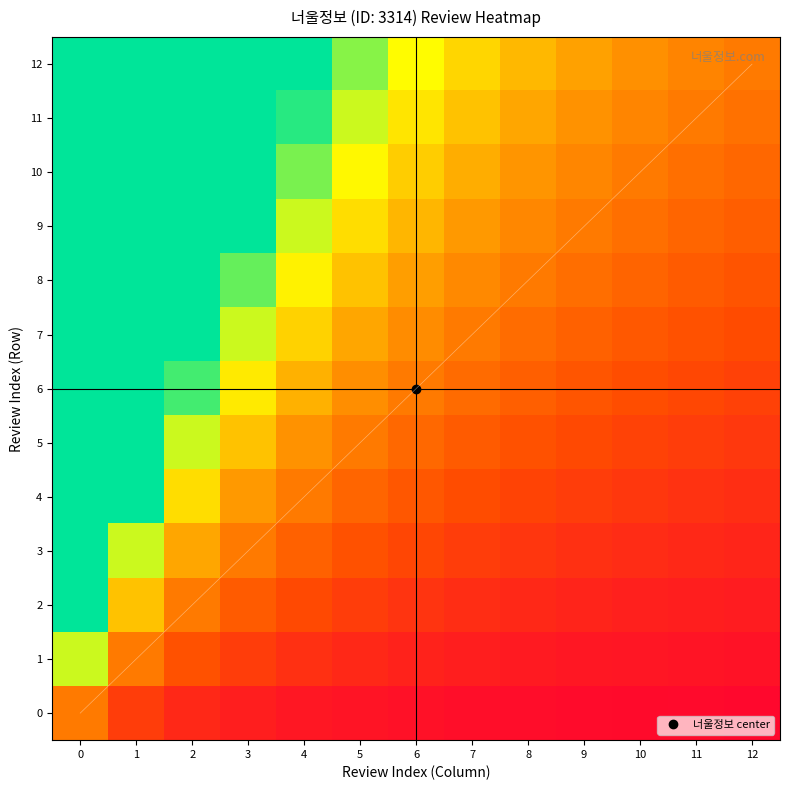

Which series has the widest spread of values?

row_12